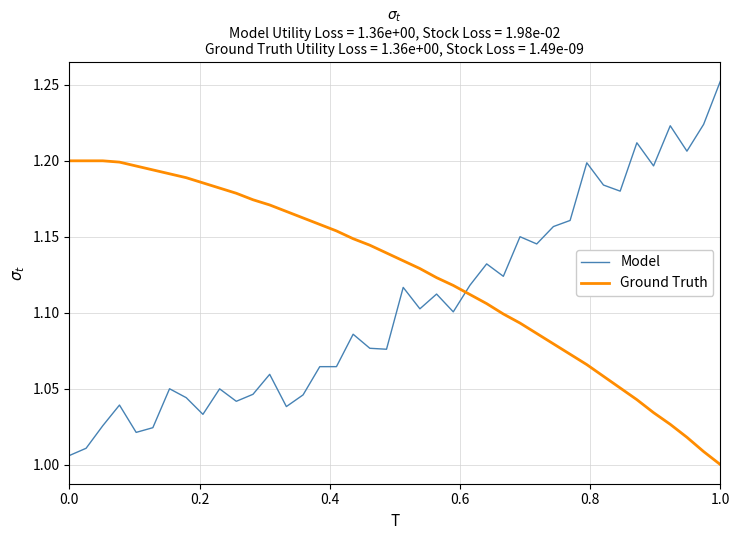

After their last crossing, which series has the higher values: Ground Truth or Model?

Model